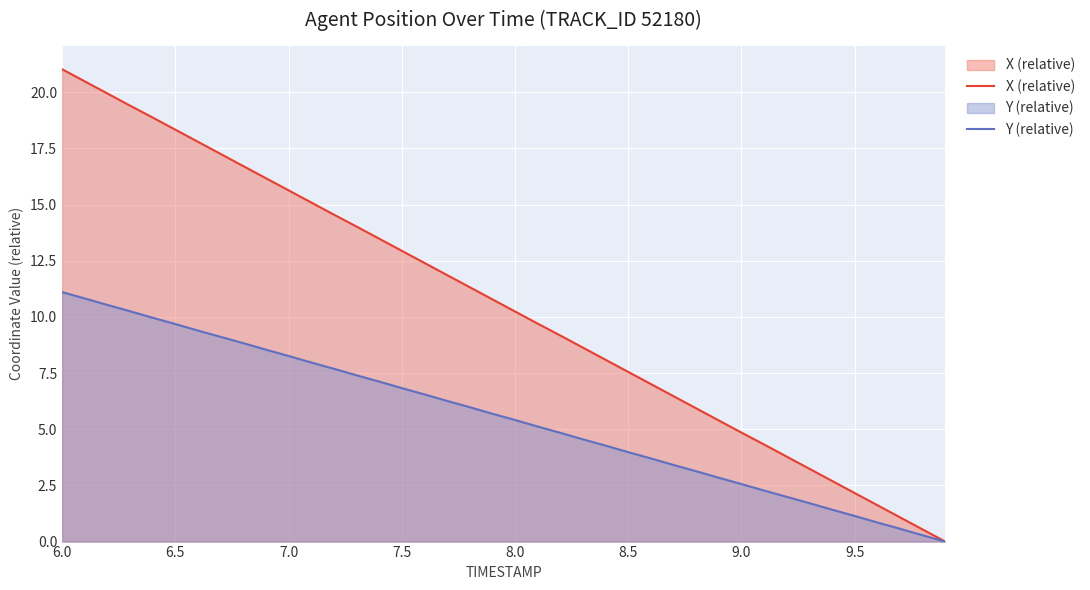

True or false: X (relative) and Y (relative) cross at least once.

False